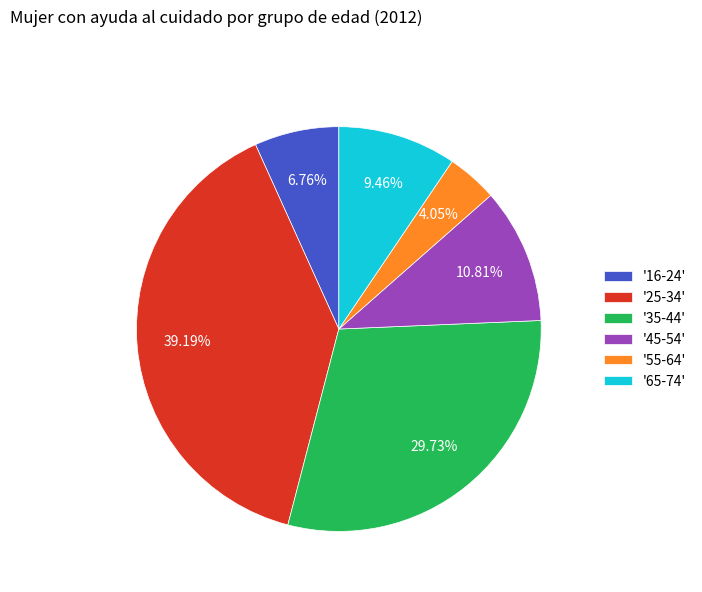

Is the sum of '55-64' and '16-24' greater than half?

No